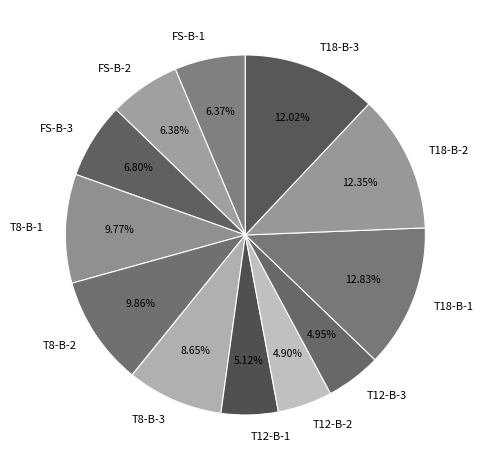

Does FS-B-2 represent more than half of the total?

No